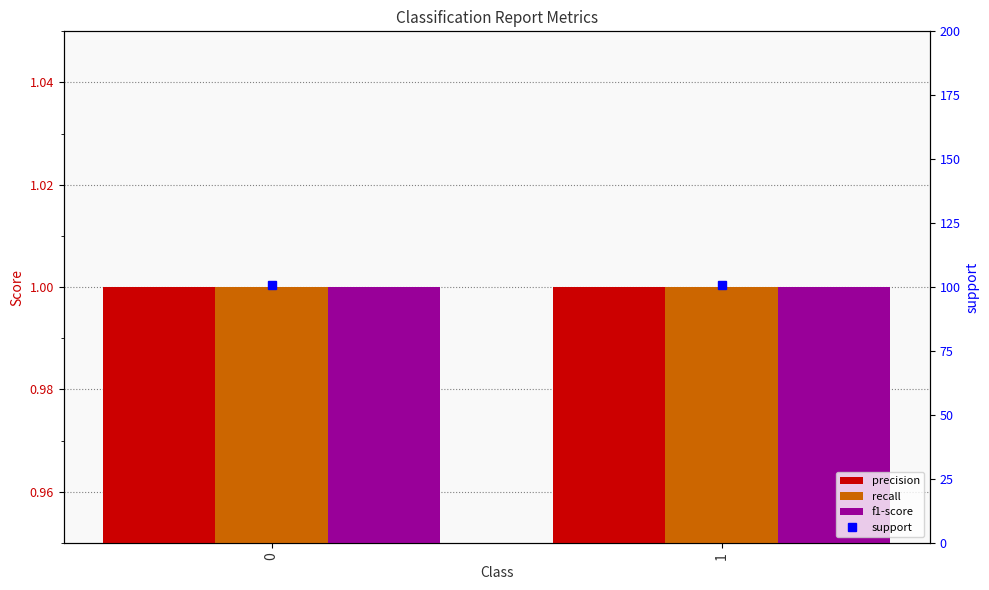

What is the maximum value shown in the chart?

101